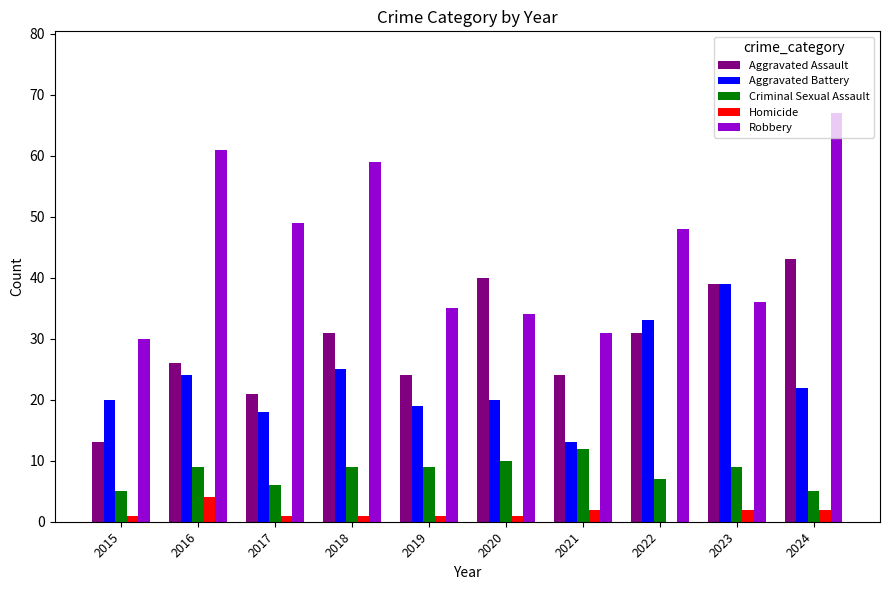

How many data points does each series have?

10